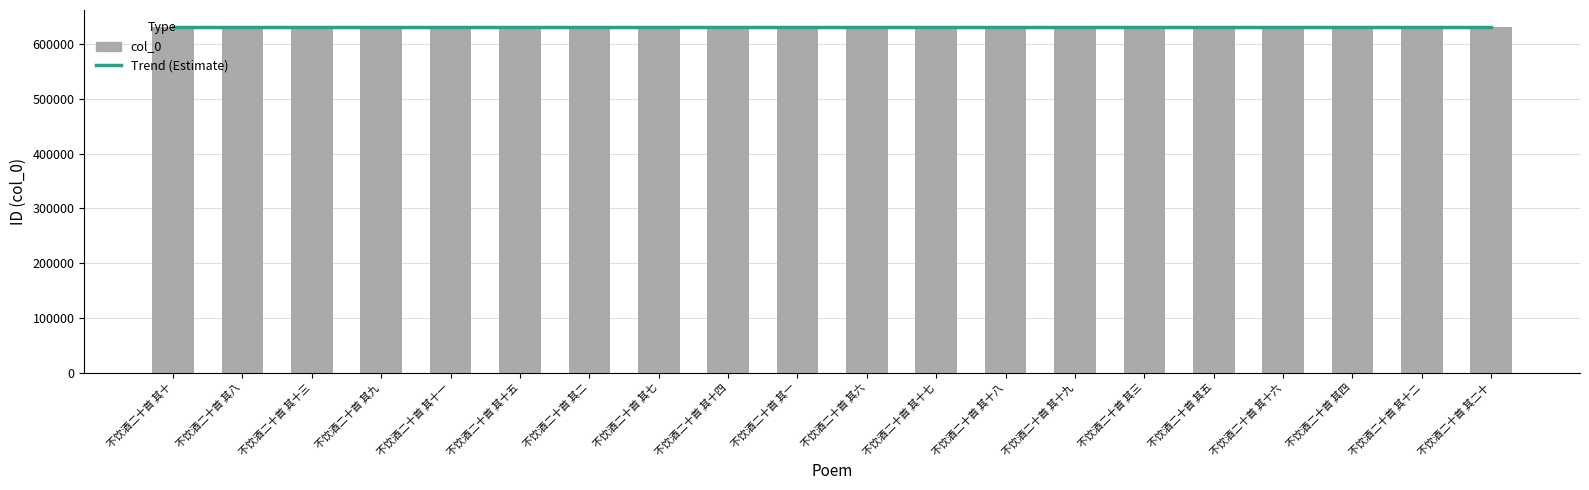

The chart shows a value of 630352 at 不饮酒二十首 其十四. True or false?

True